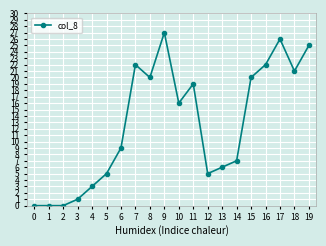

Reading left to right, transcribe all the data shown in this chart.

0	0	0	1	3	5	9	22	20	27	16	19	5	6	7	20	22	26	21	25